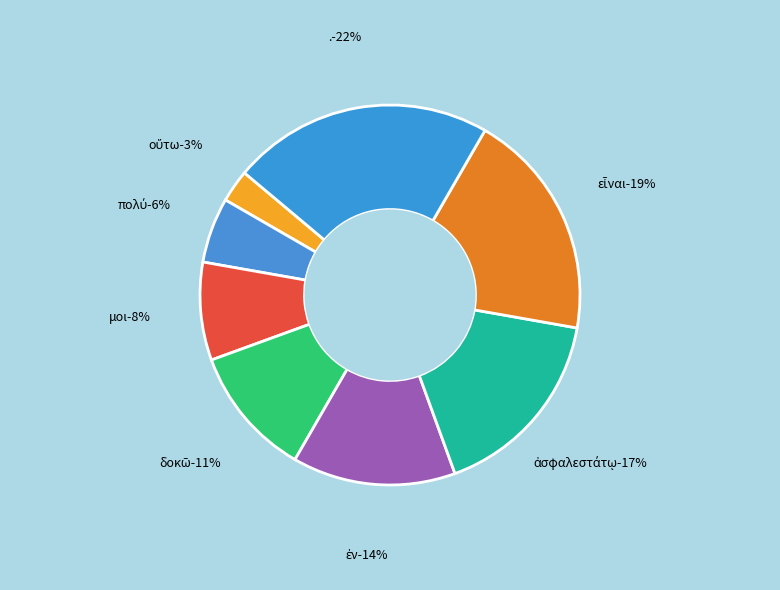

To the nearest percent, what is the average slice percentage?

12%